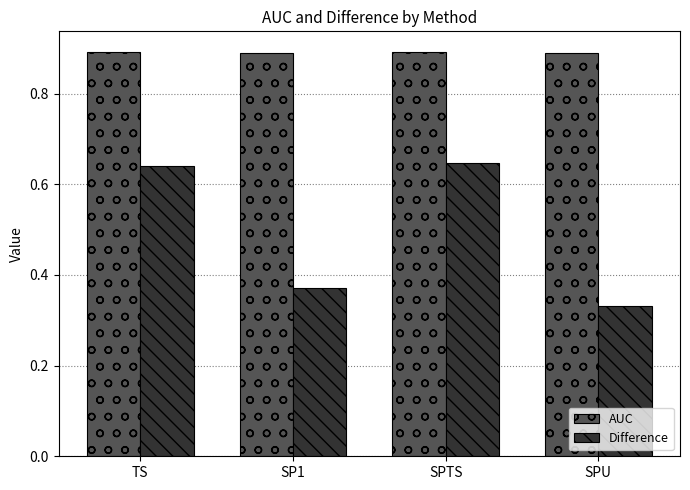

What are all the series names shown in the legend?

AUC, Difference